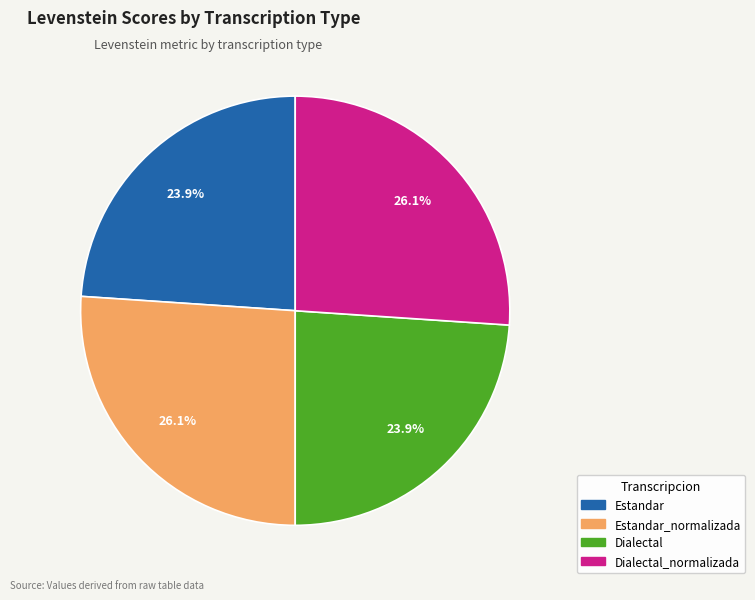

Is there any slice that represents more than half of the pie?

No